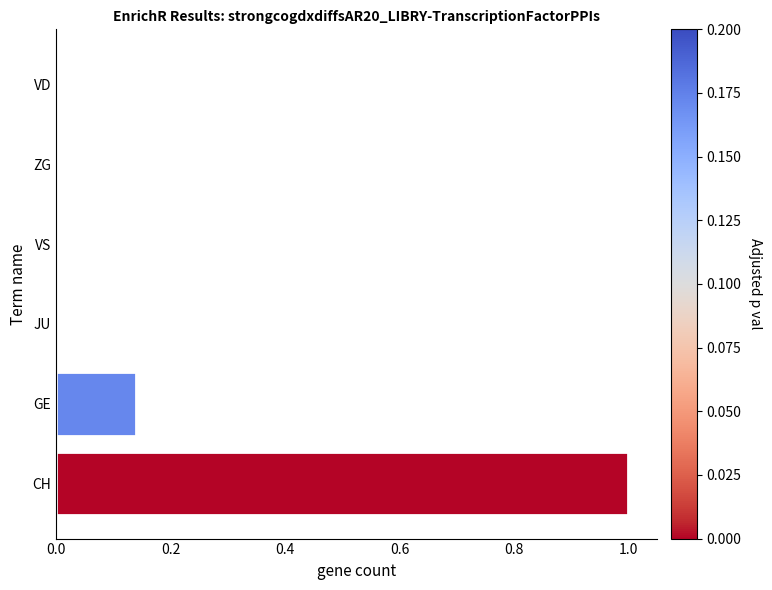

What is the greatest value displayed?

1.0